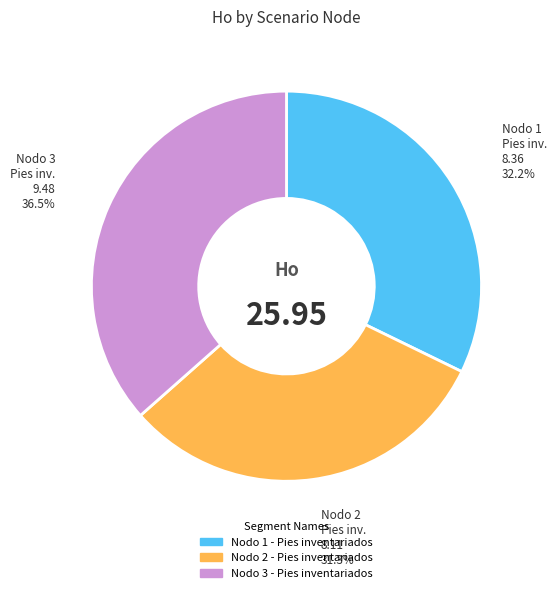

To the nearest percent, what is the difference between the largest and smallest slice percentages?

5%